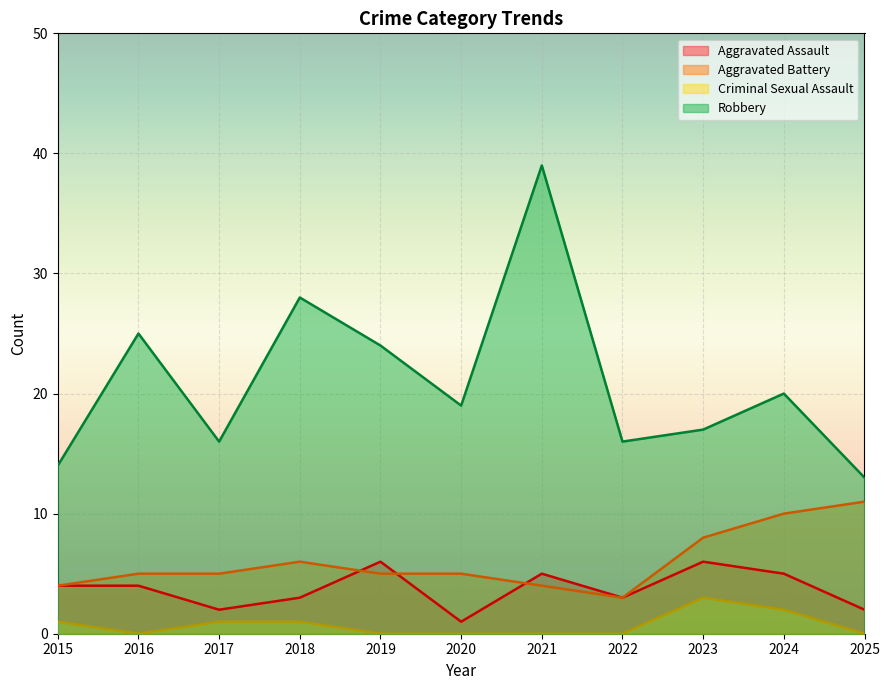

Read the Aggravated Battery value at 2017.

5